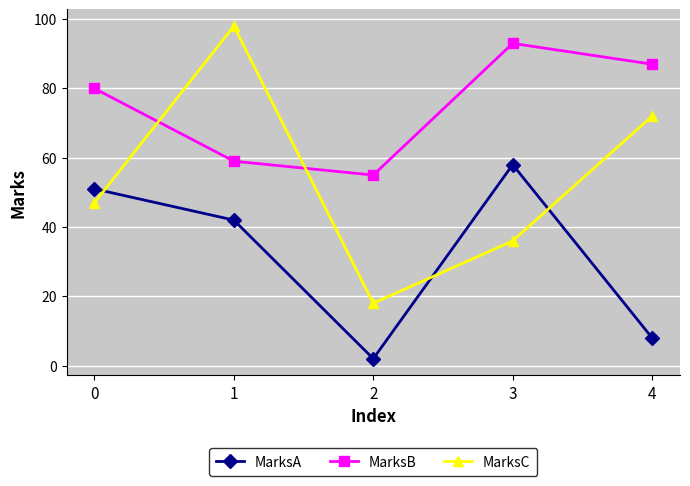

In MarksB, how many points are lower than both neighbors (excluding endpoints)?

1